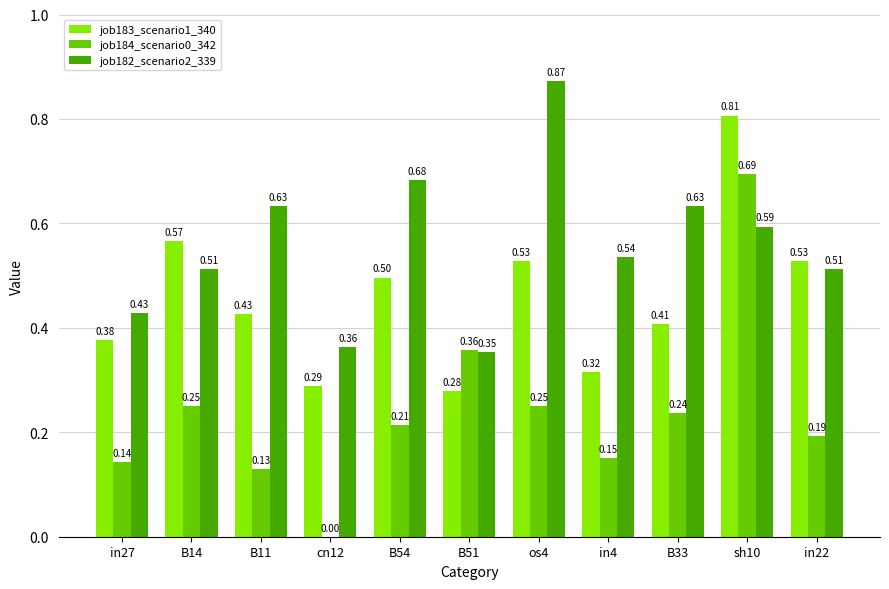

At which category is the sum across all series the highest?

sh10